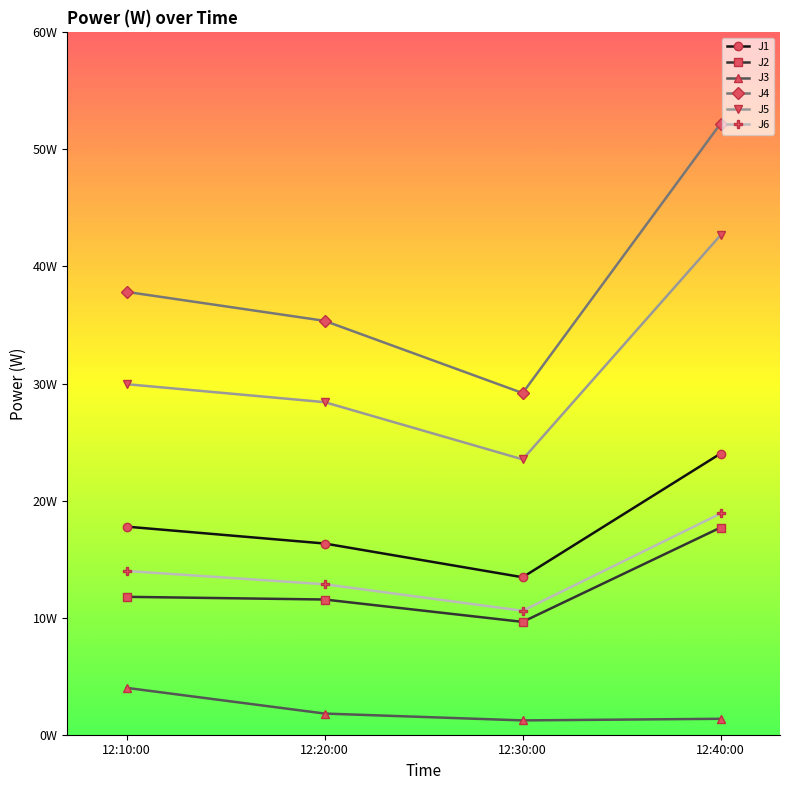

Does the chart have visible grid lines?

No